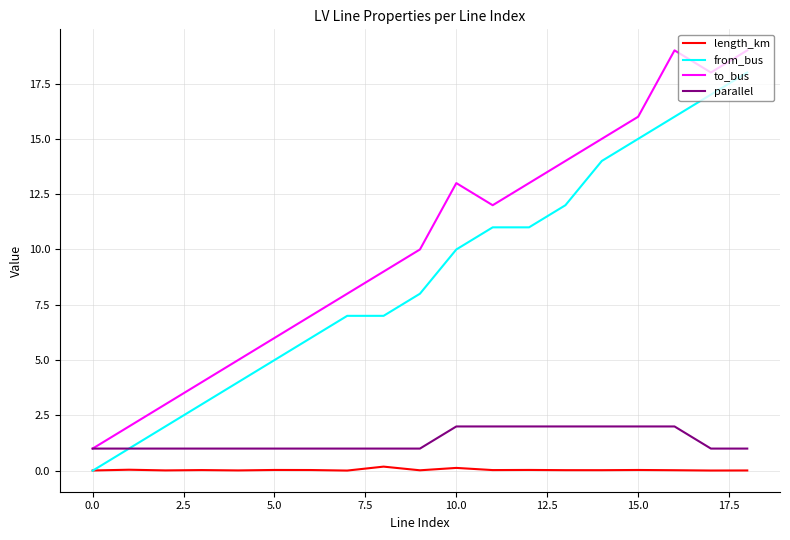

True or false: parallel and length_km cross at least once.

False